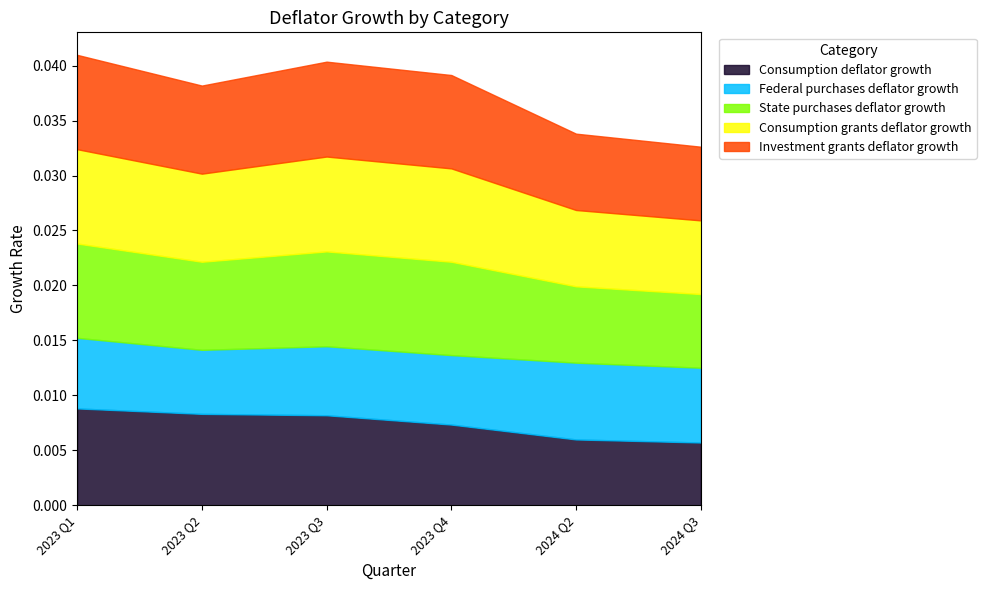

True or false: Investment grants deflator growth has a value of 0.0 at 2023 Q3.

True